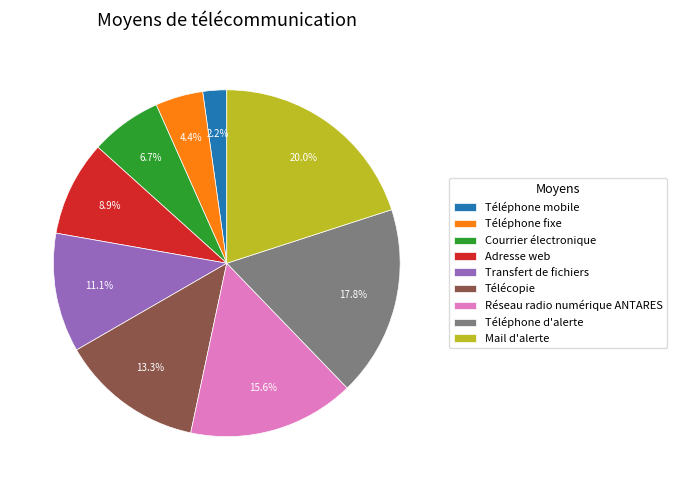

Is the sum of Adresse web and Mail d'alerte greater than half?

No